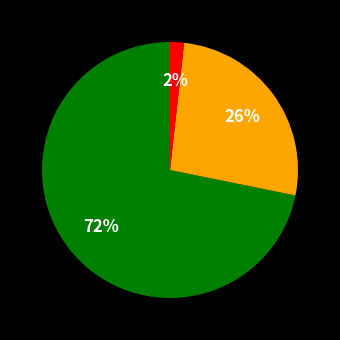

How many segments does this pie chart have?

3